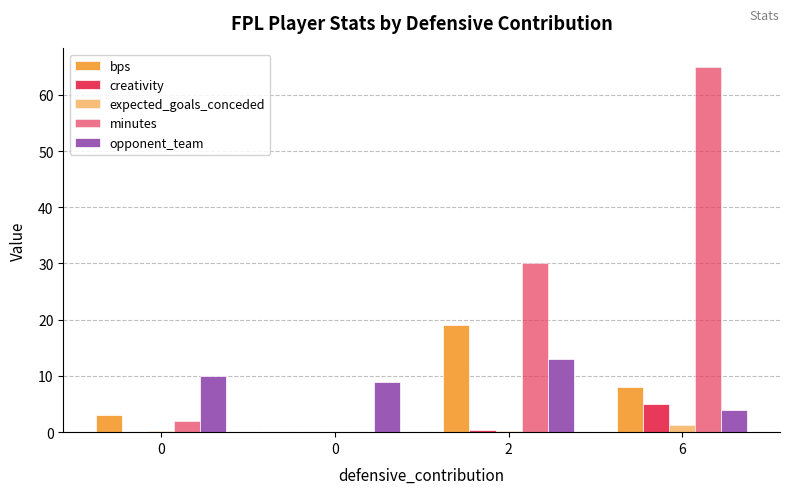

Count the number of data series in this chart.

5